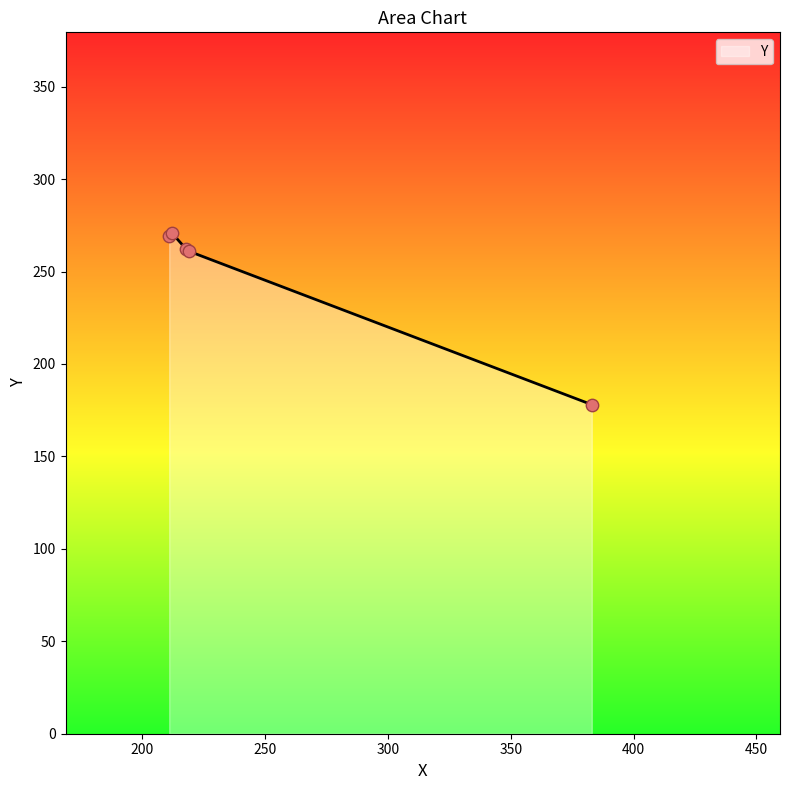

What is the greatest value displayed?

271